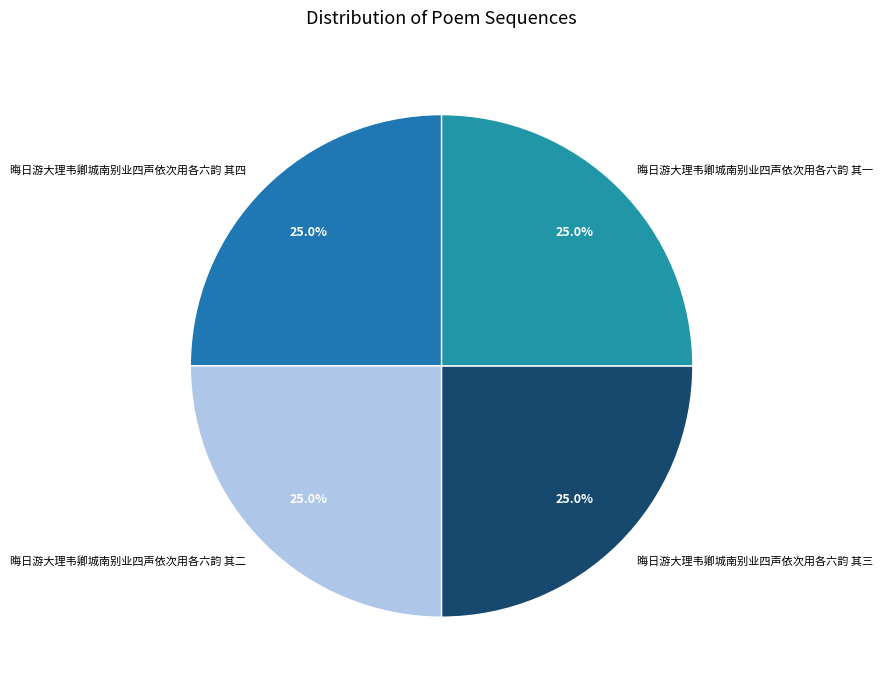

How many segments does this pie chart have?

4